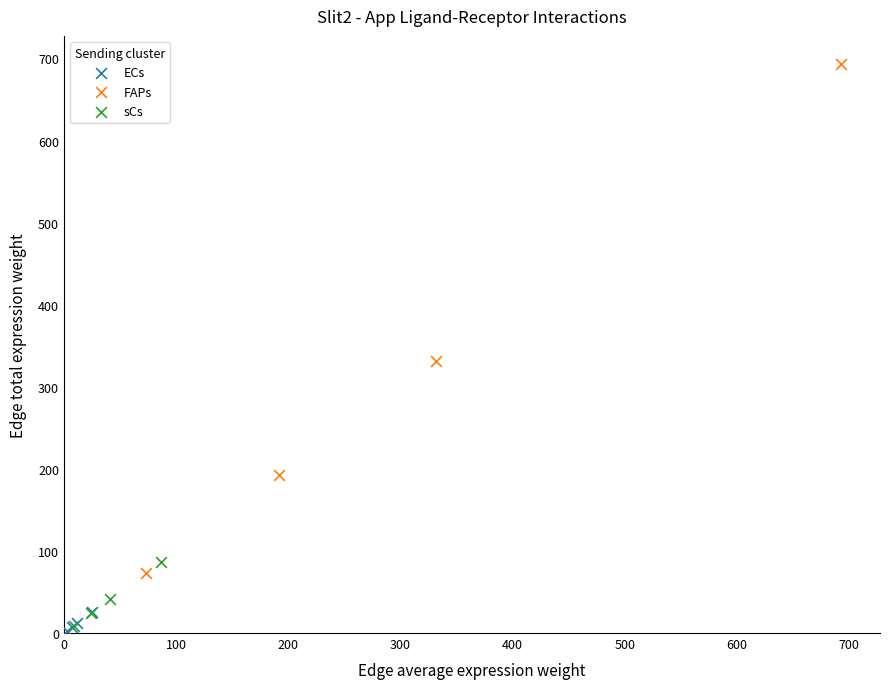

What are all the series names shown in the legend?

ECs, FAPs, sCs